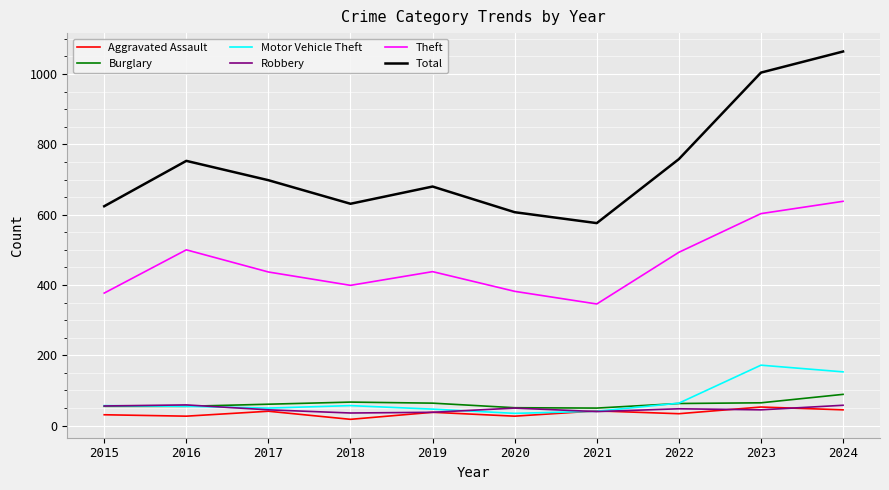

What is the approximate value of Motor Vehicle Theft at 2020?

35